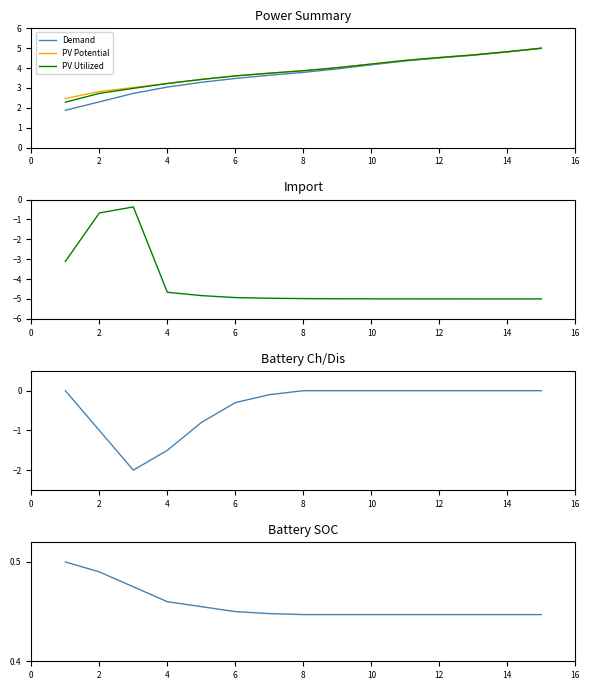

Which series has the largest total across all categories?

PV Potential